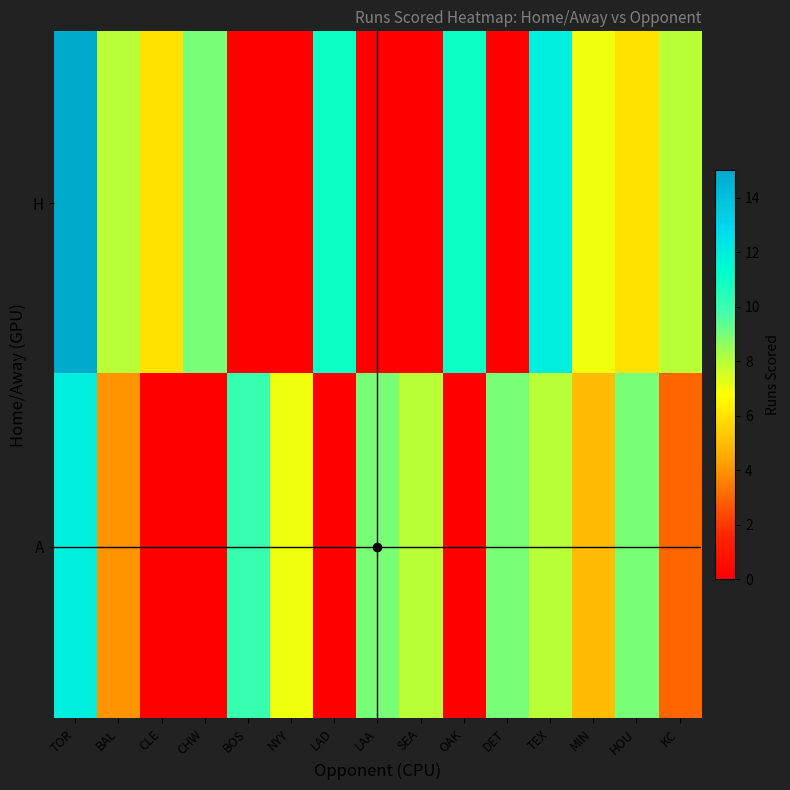

List the series in order of their peak value, lowest first.

A, H